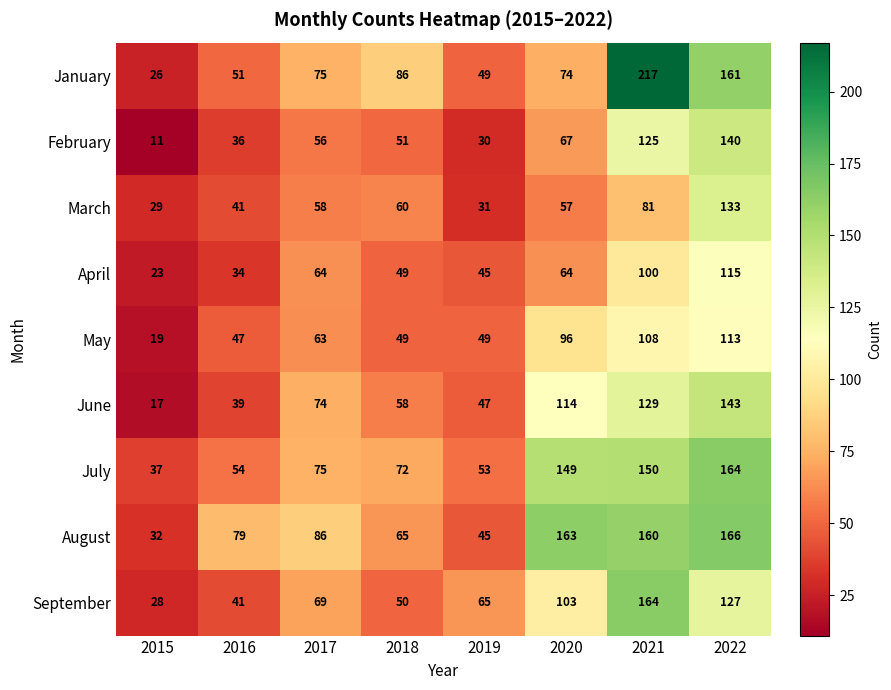

What is the difference between the maximum and minimum values in the May series?

94